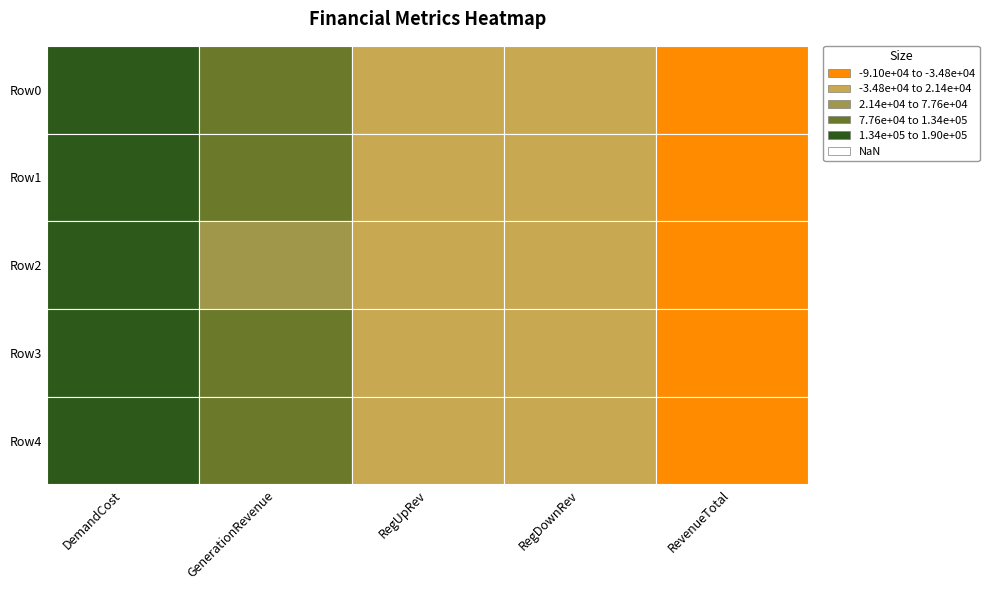

What is the average value of the DemandCost series?

170623.1